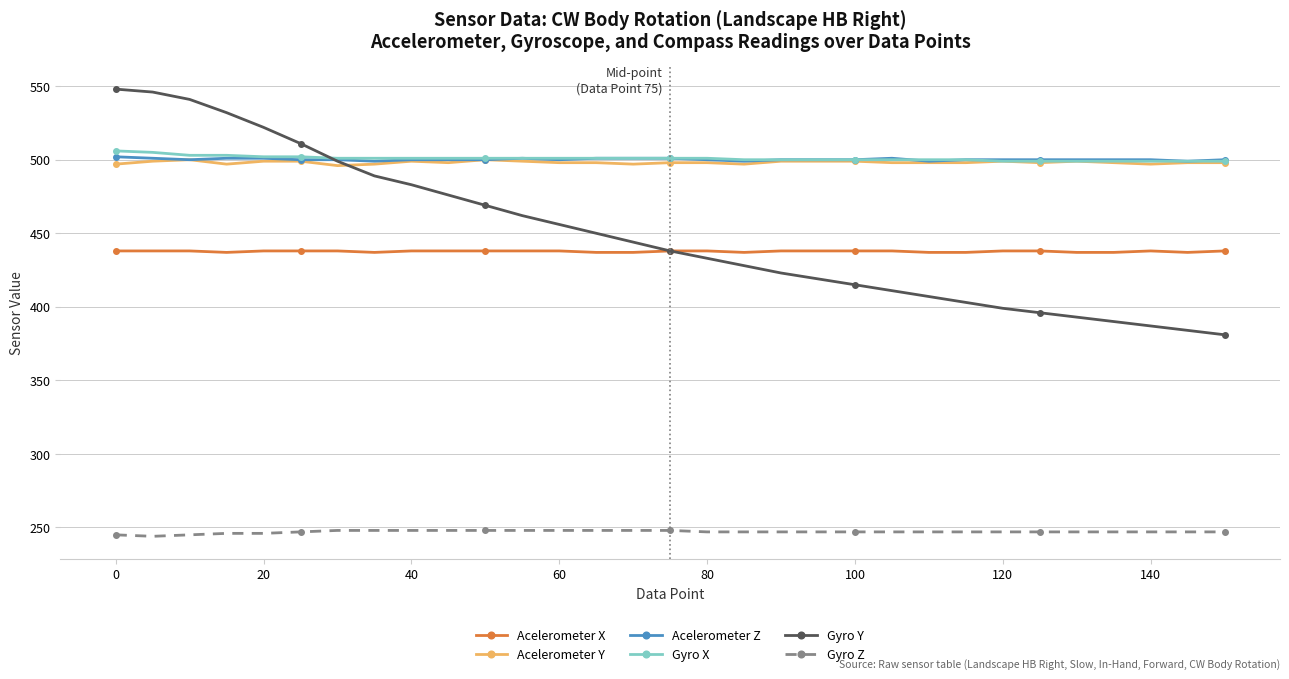

True or false: Gyro Z and Gyro Y intersect in this chart.

False